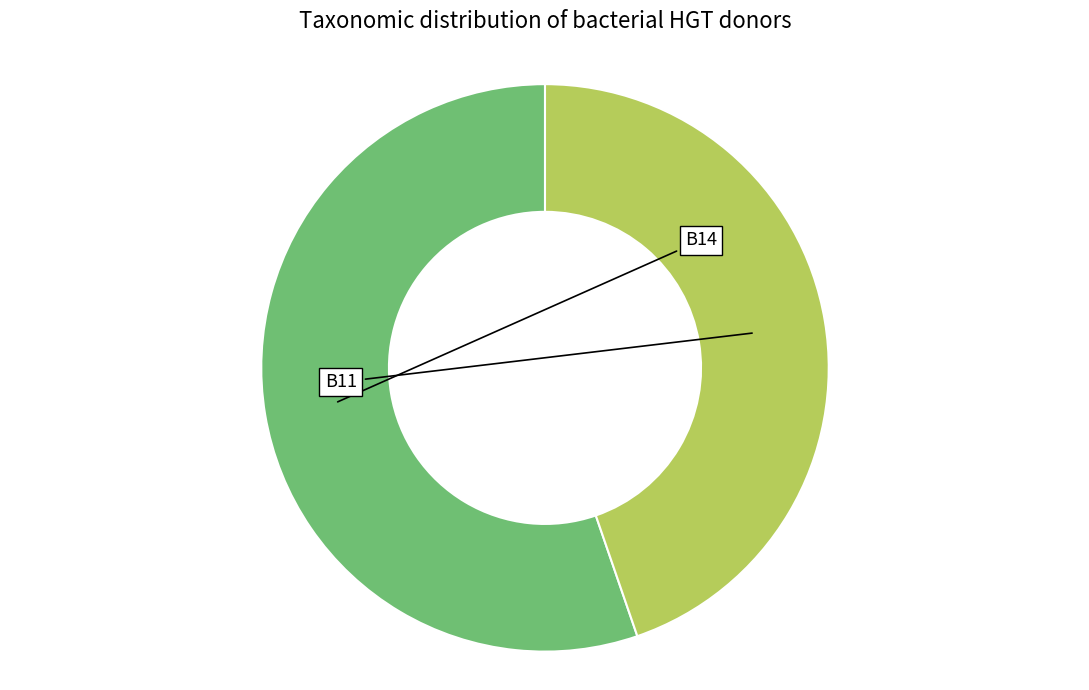

Which has a higher value, B11 or B14?

B14